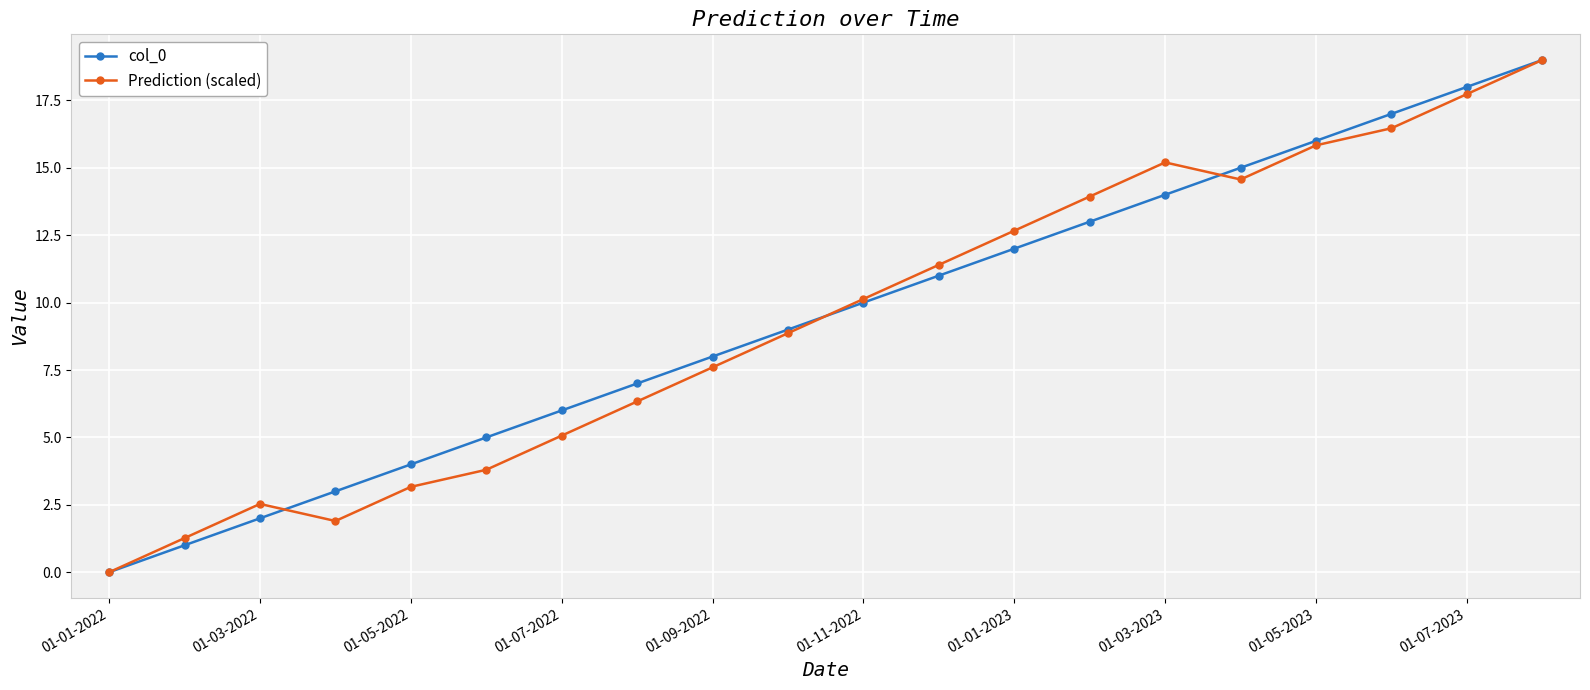

How many lines are shown in the chart?

2